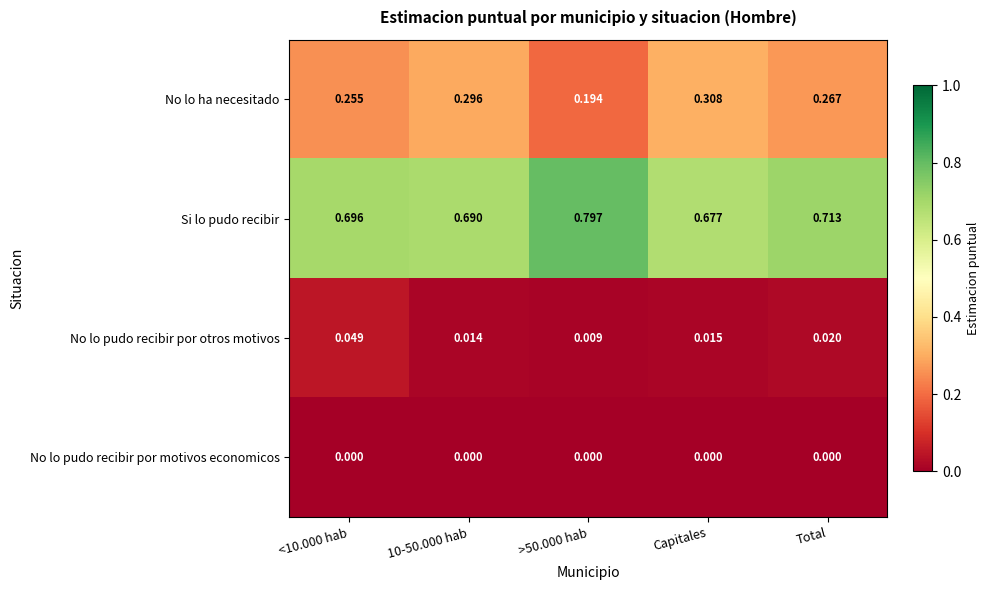

Rank the series at Capitales from highest to lowest value.

Si lo pudo recibir, No lo ha necesitado, No lo pudo recibir por otros motivos, No lo pudo recibir por motivos economicos